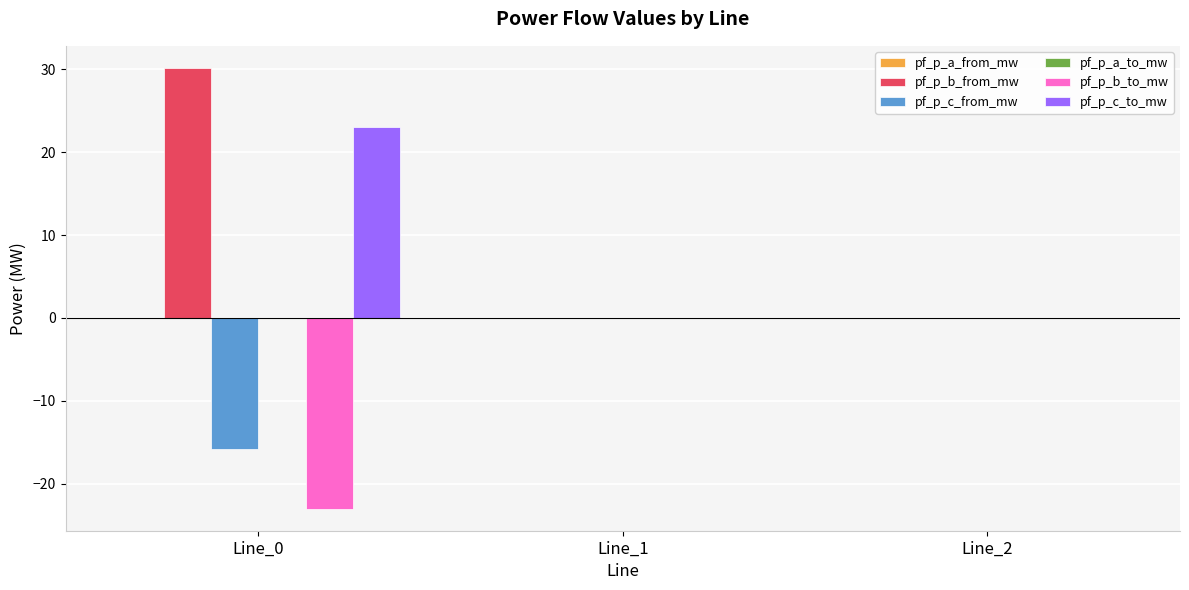

What is the sum of all pf_p_c_to_mw values?

23.0